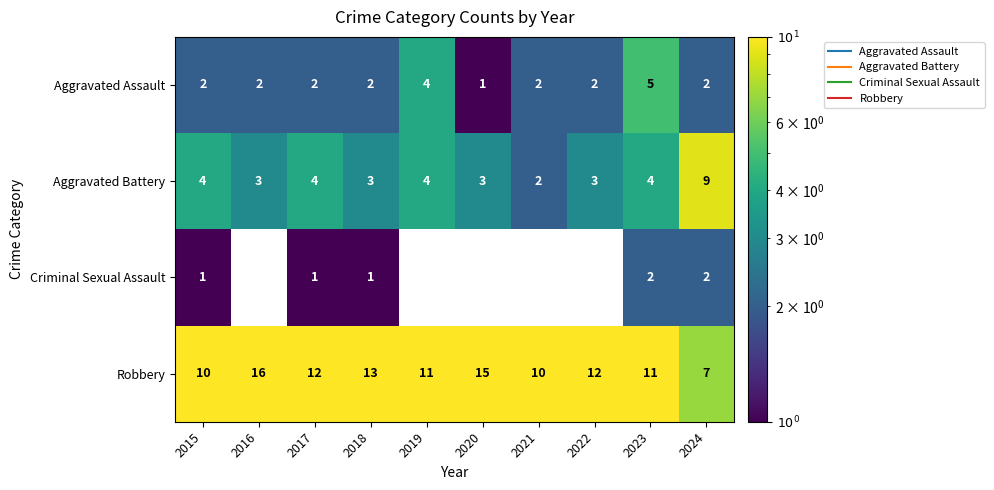

At which label does Criminal Sexual Assault reach its peak?

2023